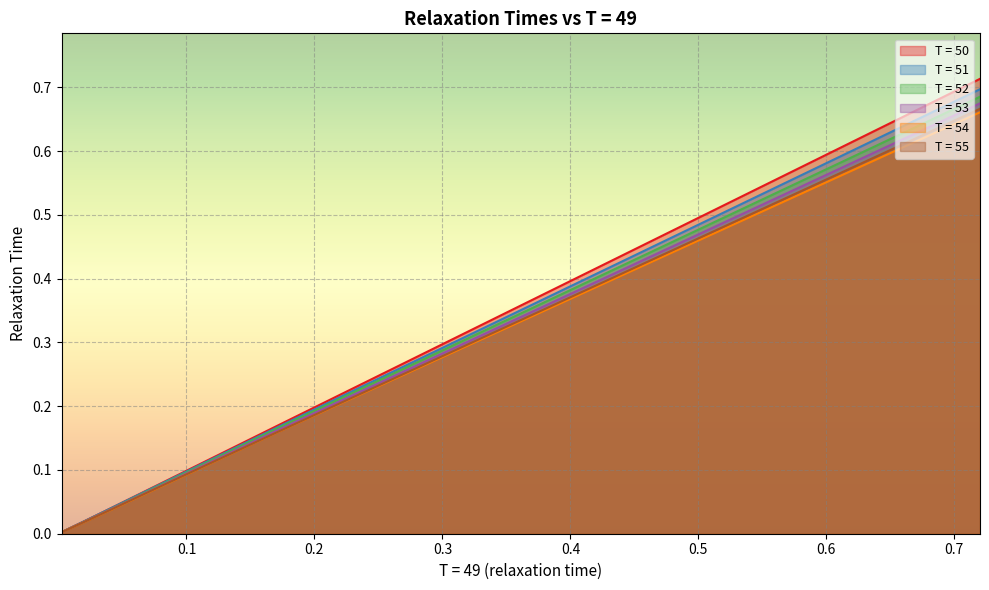

True or false: T = 53 and T = 52 cross at least once.

False